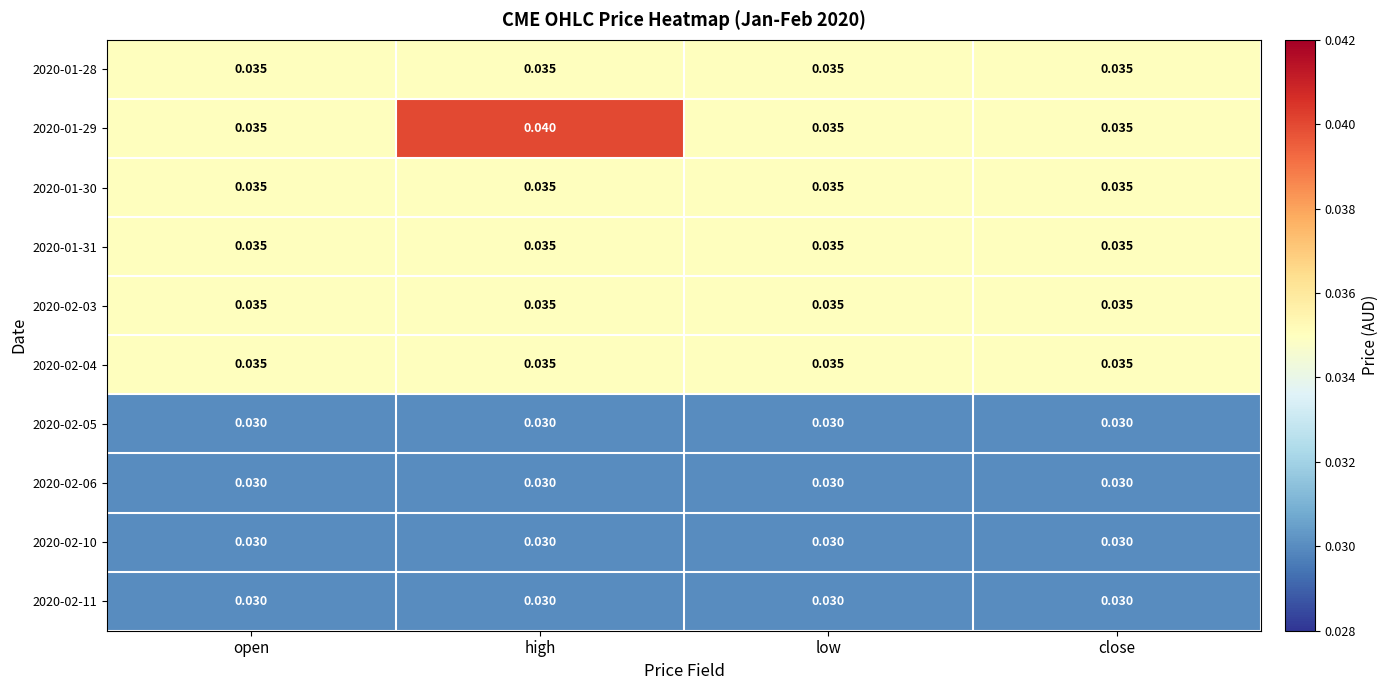

What is the total value across all series at open?

0.3